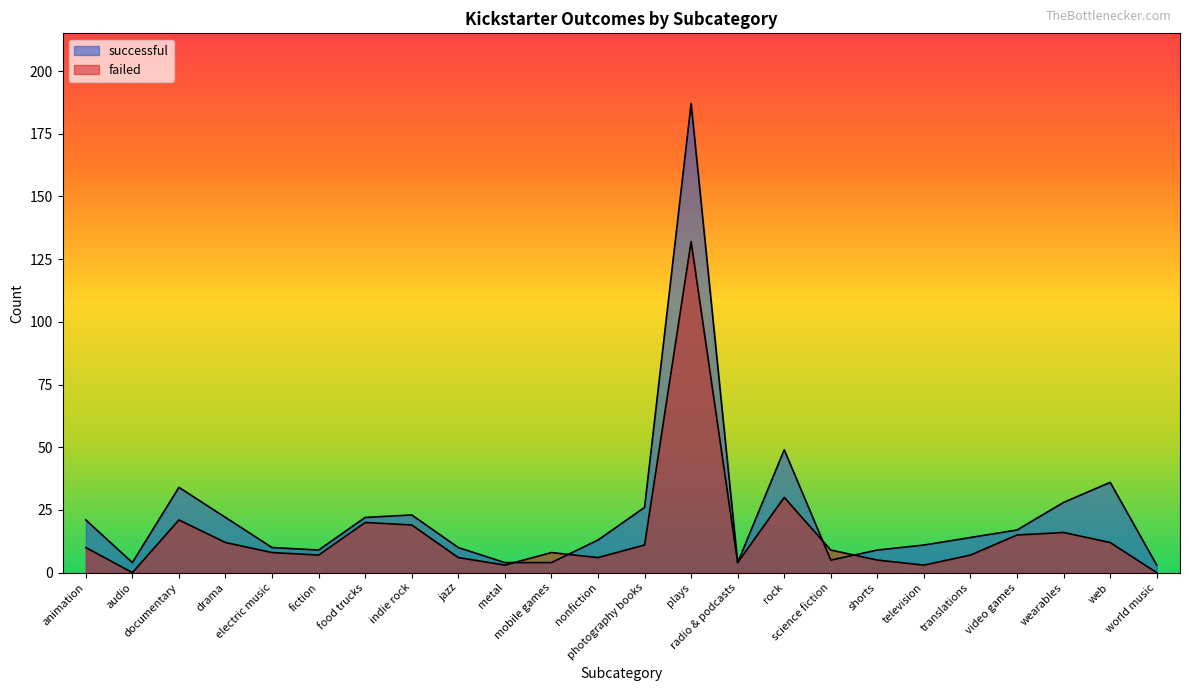

Which series ends up on top after the final intersection of successful and failed?

successful